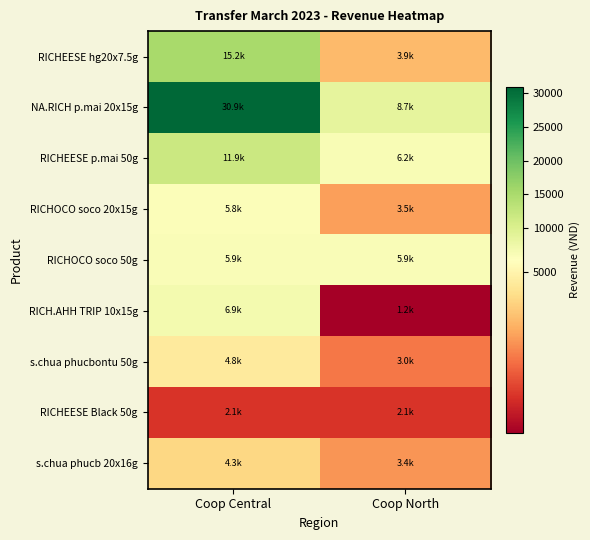

At which category is the sum across all series the highest?

Coop Central